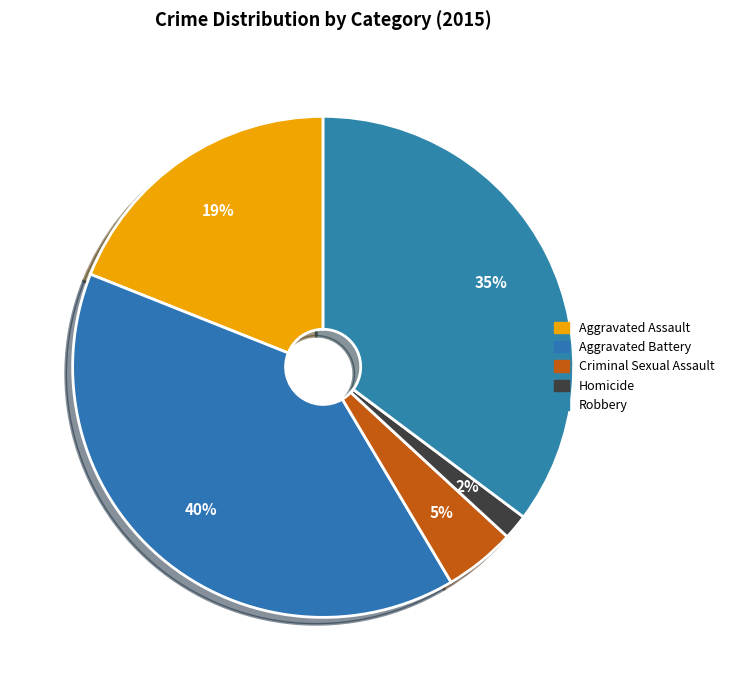

To the nearest percent, what percentage of the pie is Robbery?

35%